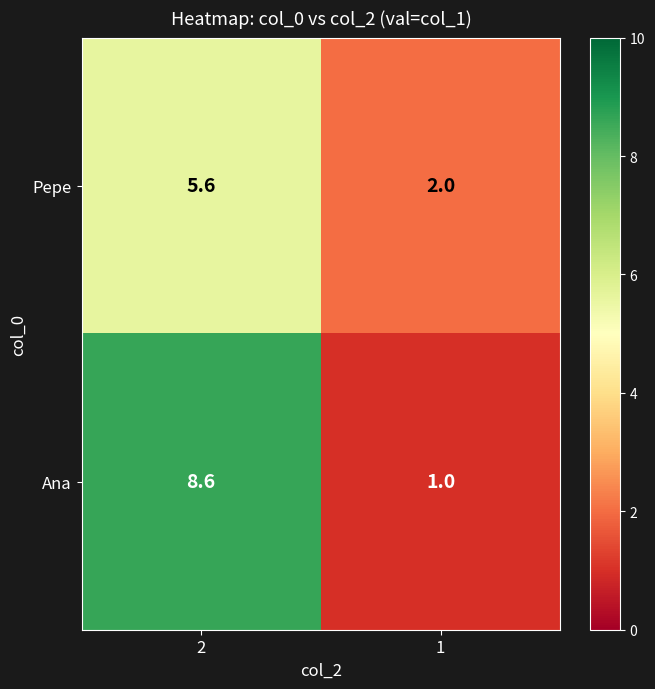

What is the greatest value displayed?

8.6